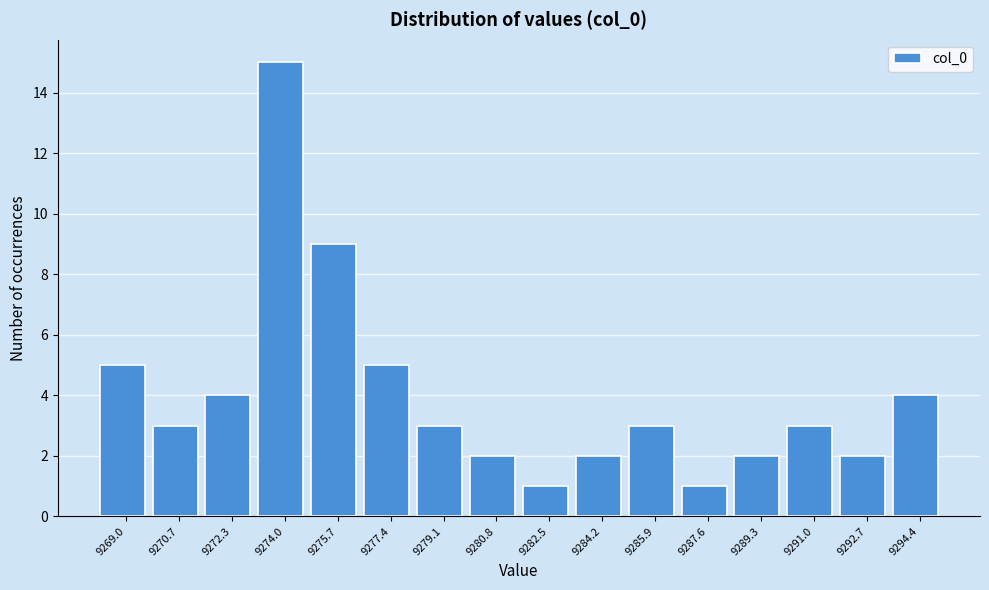

Reading left to right, transcribe this chart: for each bar, give the range it covers on the x-axis and its height. Neither the bar edges nor the heights are printed on the chart, so give them approximately, as read against the axes.

9268.2 to 9269.8: 5
9269.8 to 9271.4: 3
9271.4 to 9273.2: 4
9273.2 to 9274.8: 15
9274.8 to 9276.6: 9
9276.6 to 9278.2: 5
9278.2 to 9280.0: 3
9280.0 to 9281.6: 2
9281.6 to 9283.4: 1
9283.4 to 9285.0: 2
9285.0 to 9286.8: 3
9286.8 to 9288.4: 1
9288.4 to 9290.2: 2
9290.2 to 9291.8: 3
9291.8 to 9293.6: 2
9293.6 to 9295.2: 4